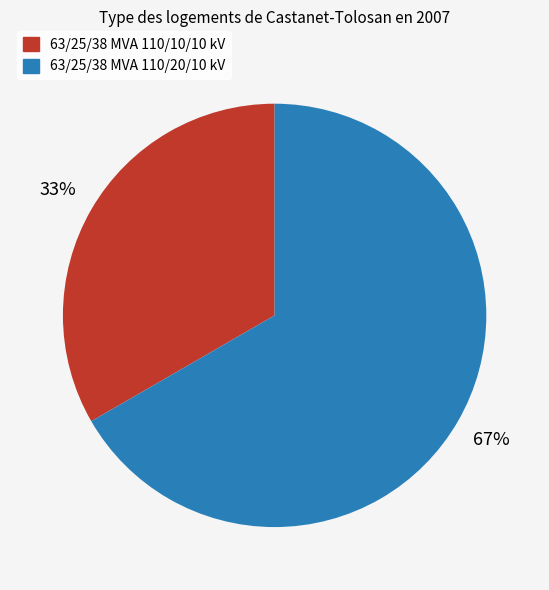

To the nearest percent, what is the average slice percentage?

50%